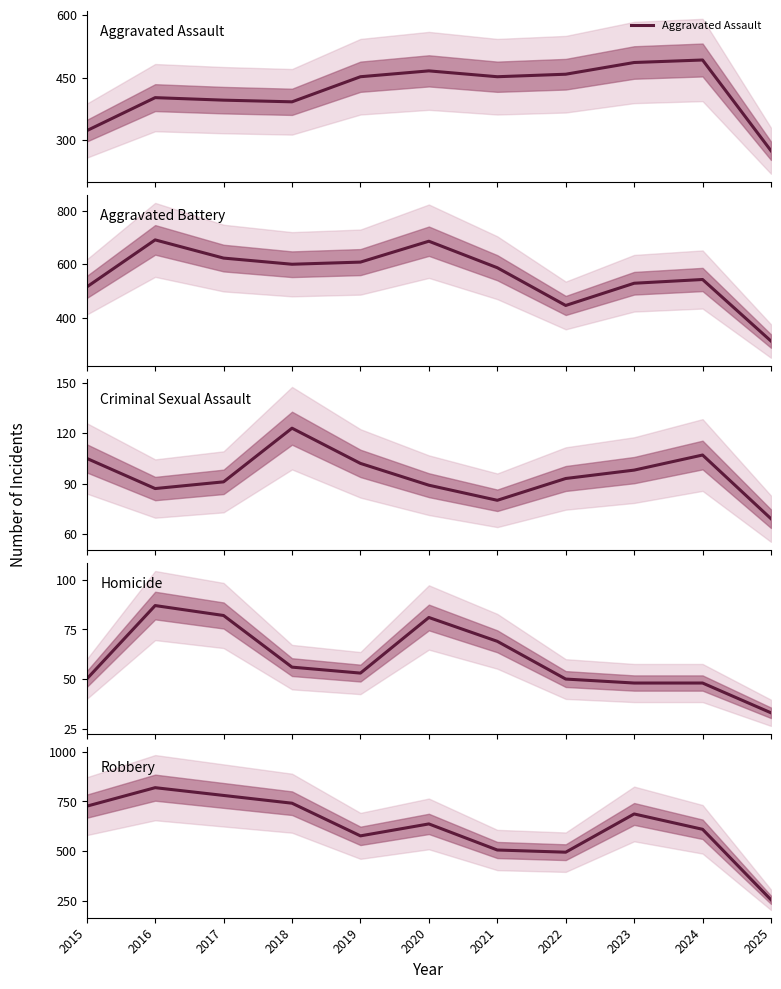

Which category has the lowest value across all series?

2025